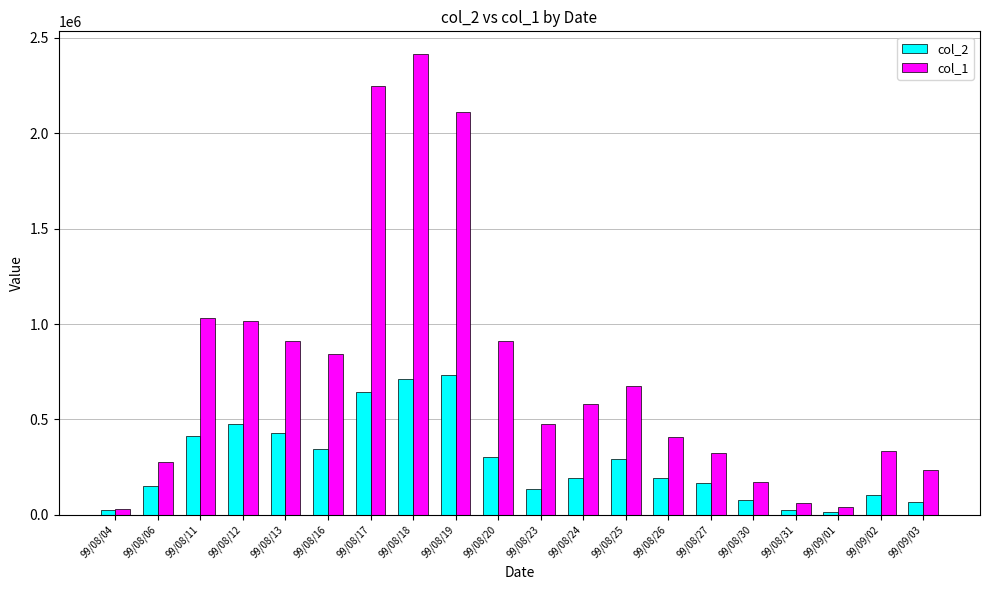

Is the value of col_1 at 99/08/13 greater than the value of col_2 at 99/08/27?

Yes